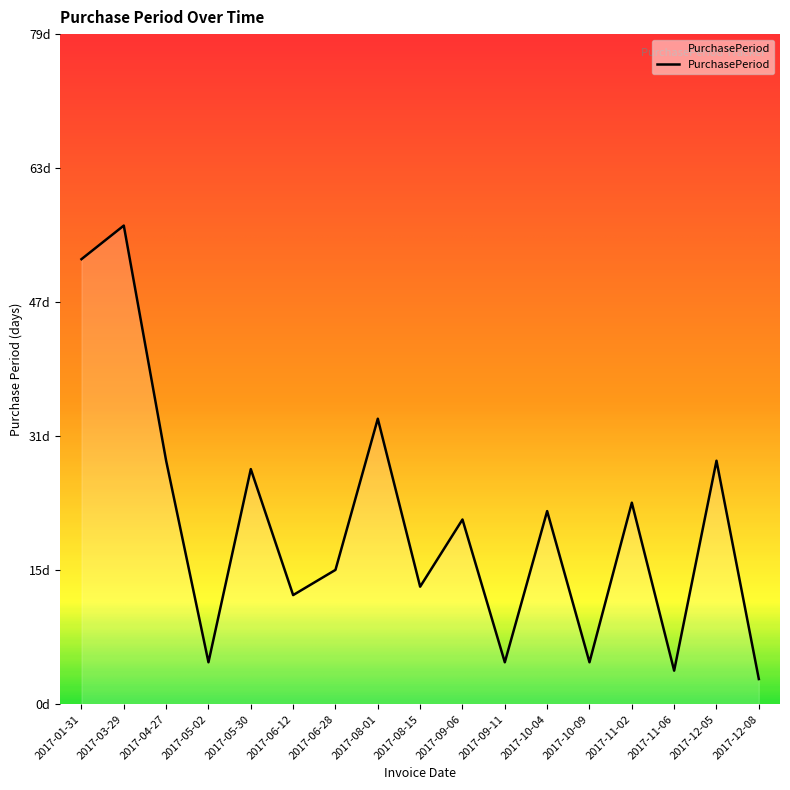

Is this an area chart (filled region under the line)?

Yes